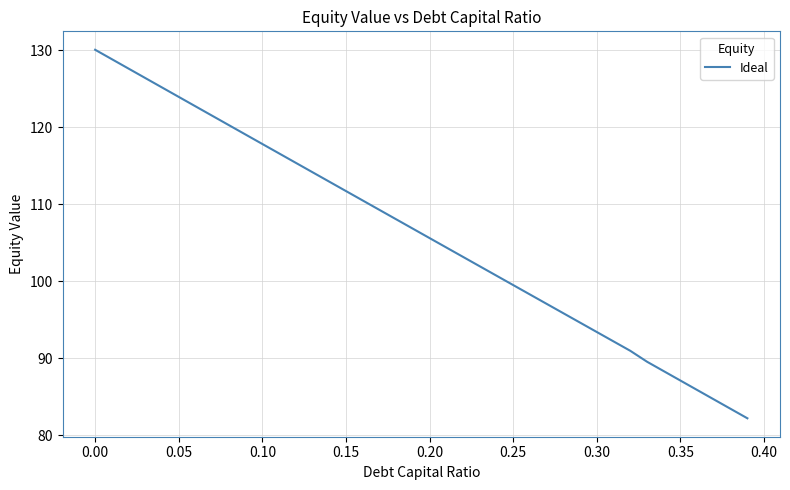

What is the smallest value displayed?

82.2